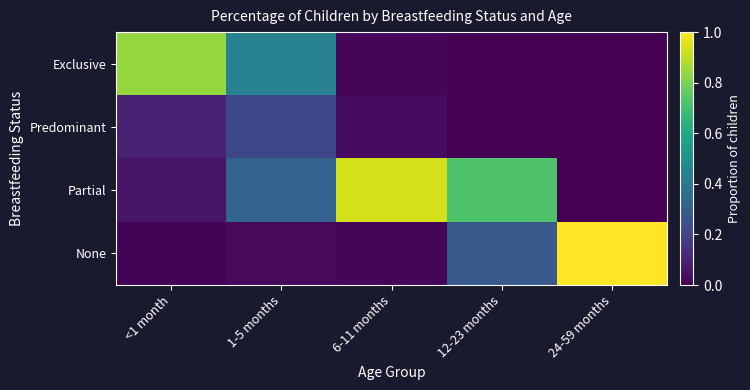

Rank the series at 1-5 months from lowest to highest value.

None, Predominant, Partial, Exclusive